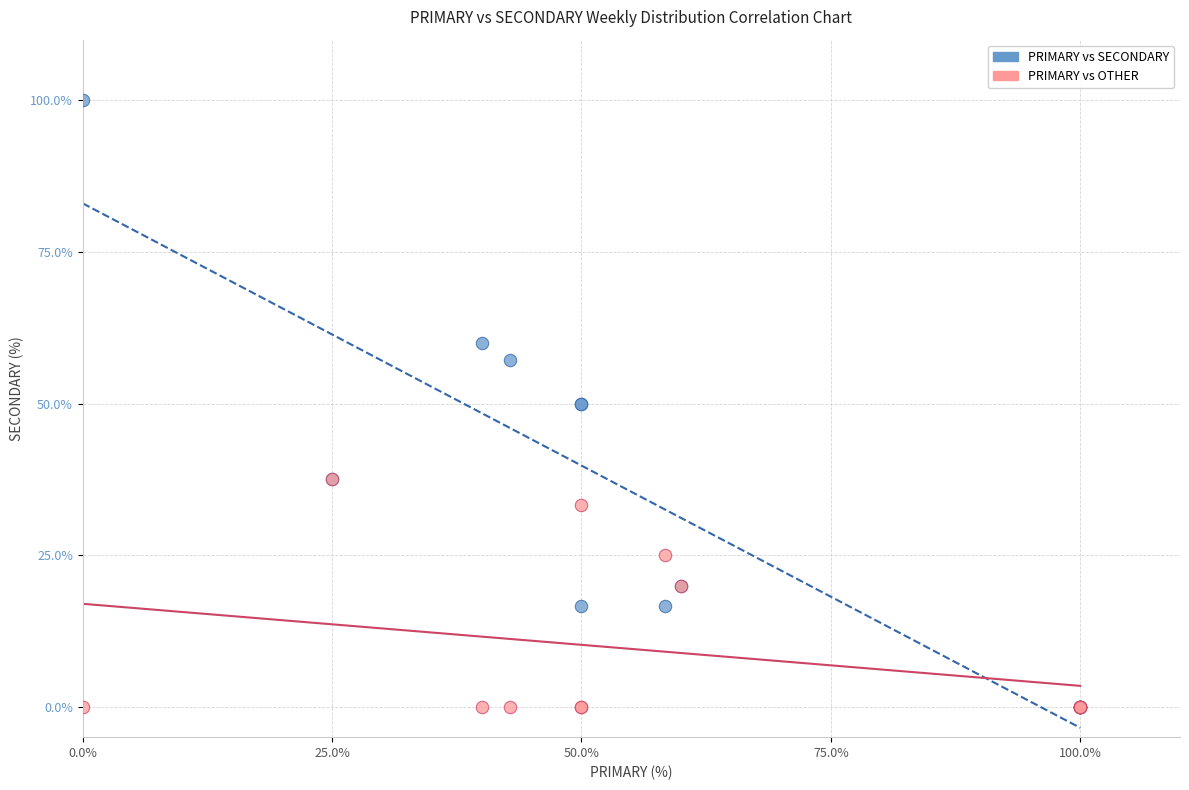

What are all the series names shown in the legend?

PRIMARY vs SECONDARY, PRIMARY vs OTHER